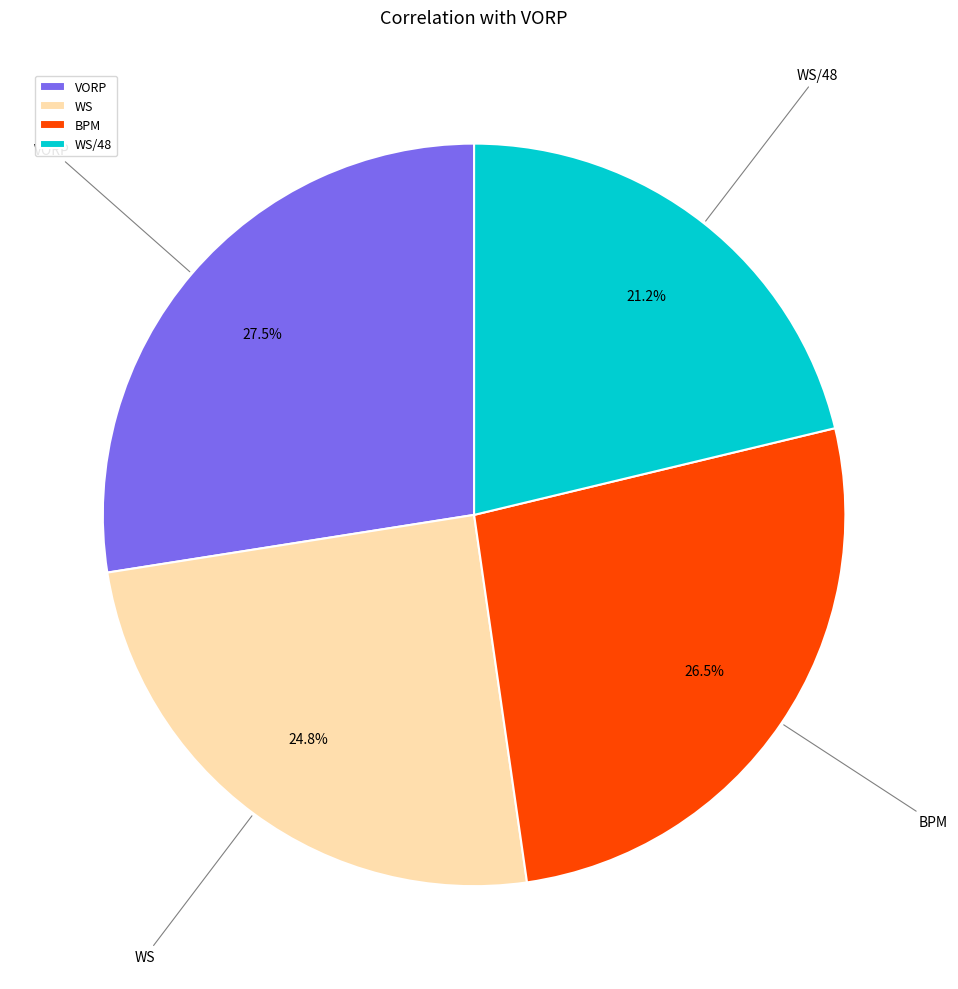

What is the smallest slice in the pie chart?

WS/48